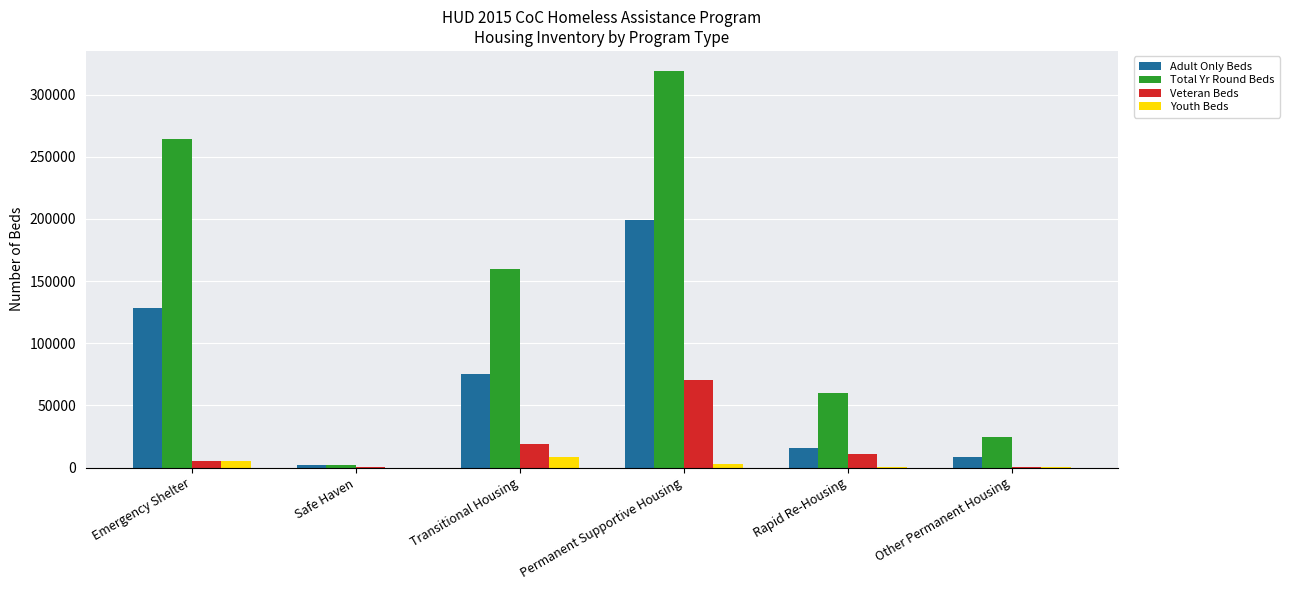

How many groups of bars are there?

6